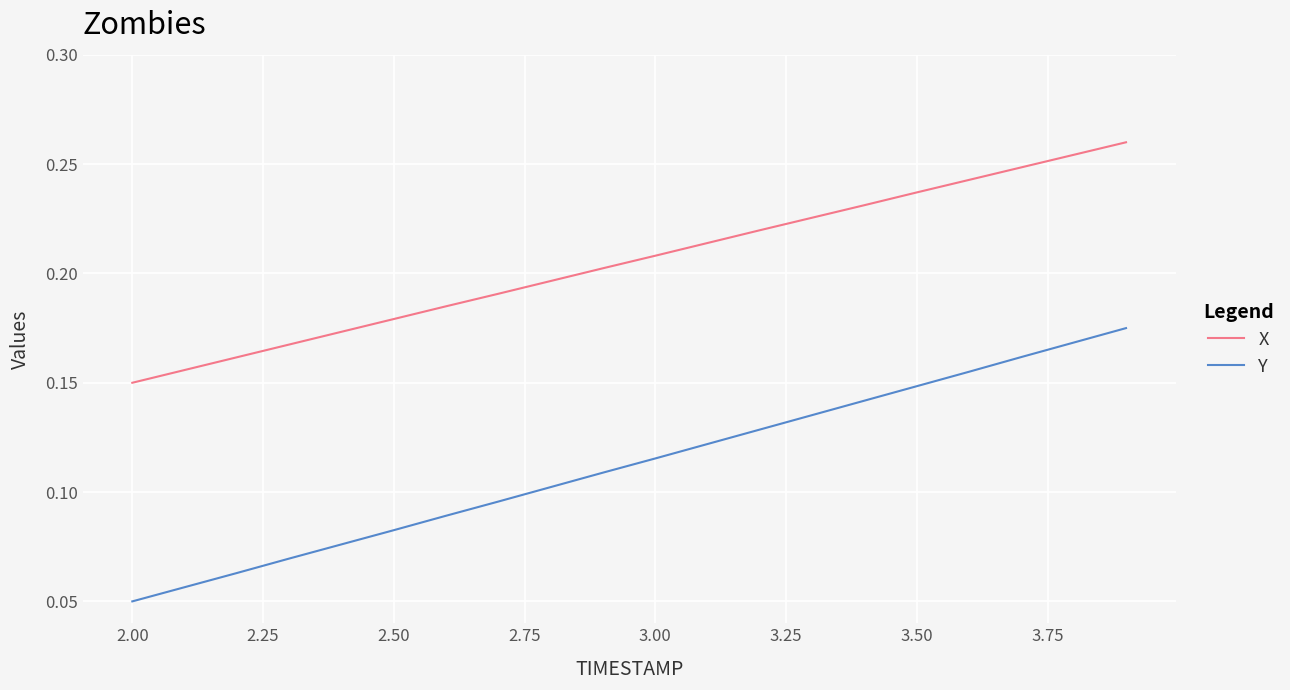

How many lines are shown in the chart?

2